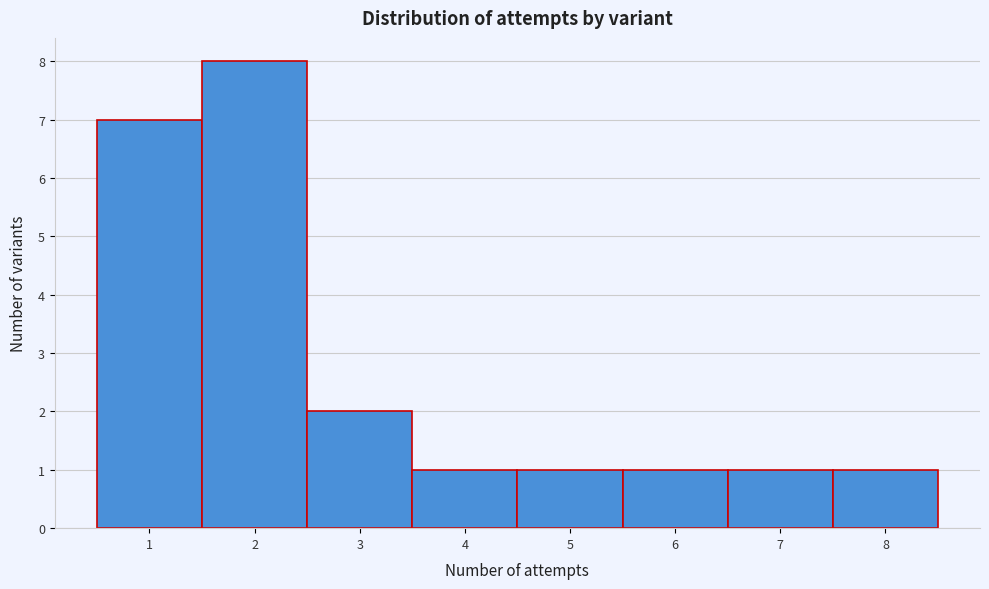

Reading left to right, transcribe this chart: for each bar, give the range it covers on the x-axis and its height. The values are not printed on the chart, so give them approximately, as read against the axis.

0.5 to 1.5: 7
1.5 to 2.5: 8
2.5 to 3.5: 2
3.5 to 4.5: 1
4.5 to 5.5: 1
5.5 to 6.5: 1
6.5 to 7.5: 1
7.5 to 8.5: 1